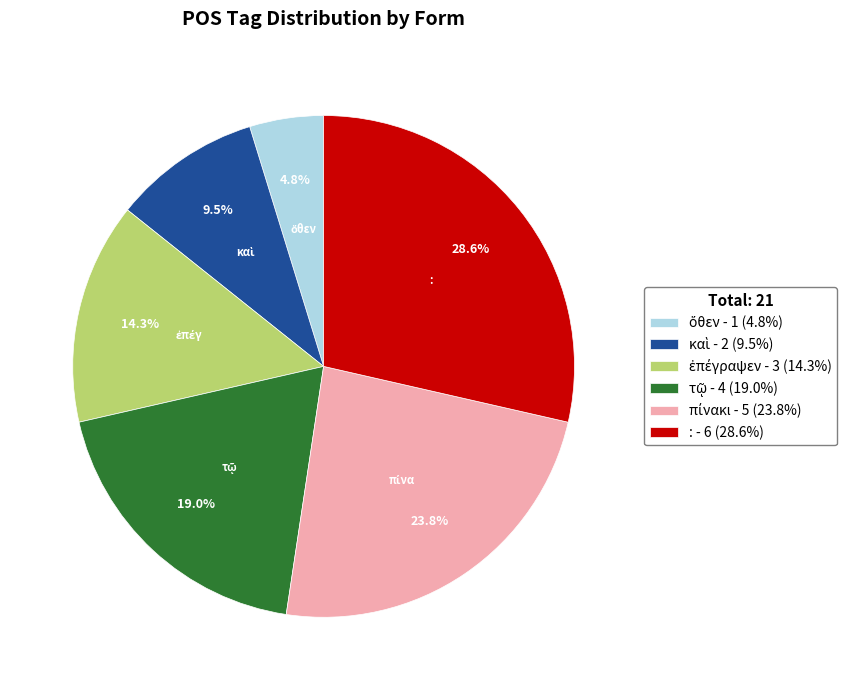

Count the number of slices in the pie.

6